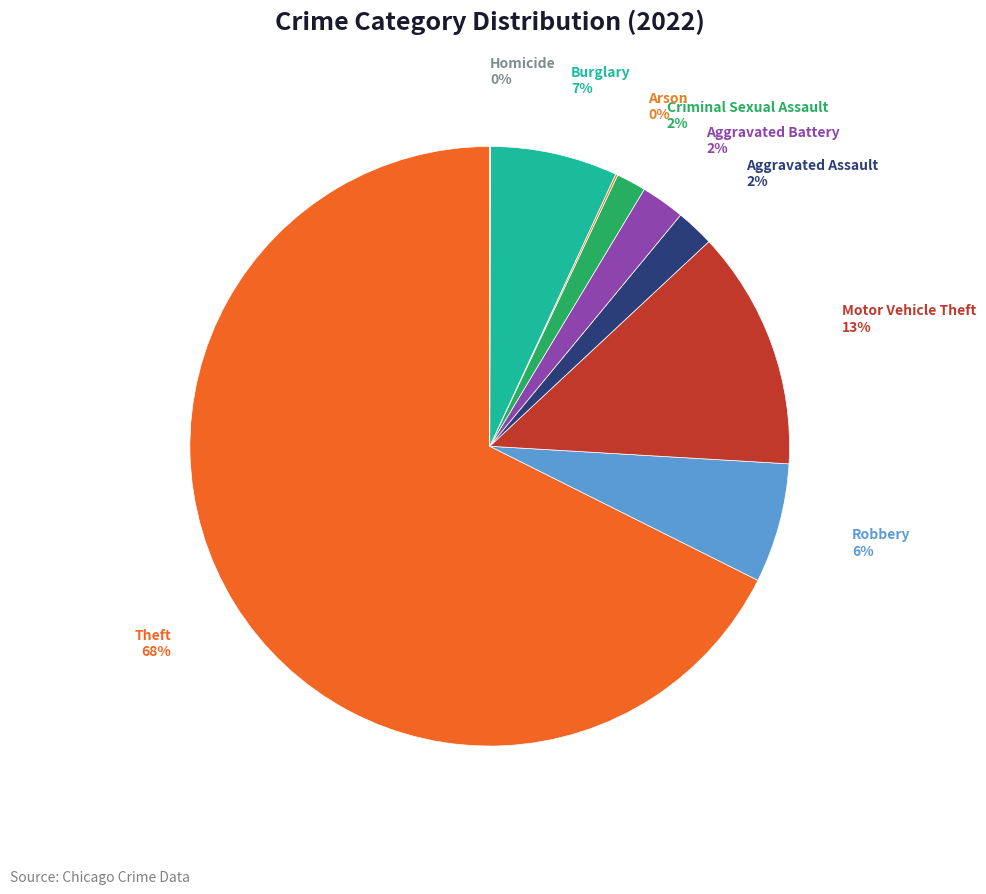

Which category has the biggest portion of the pie?

Theft